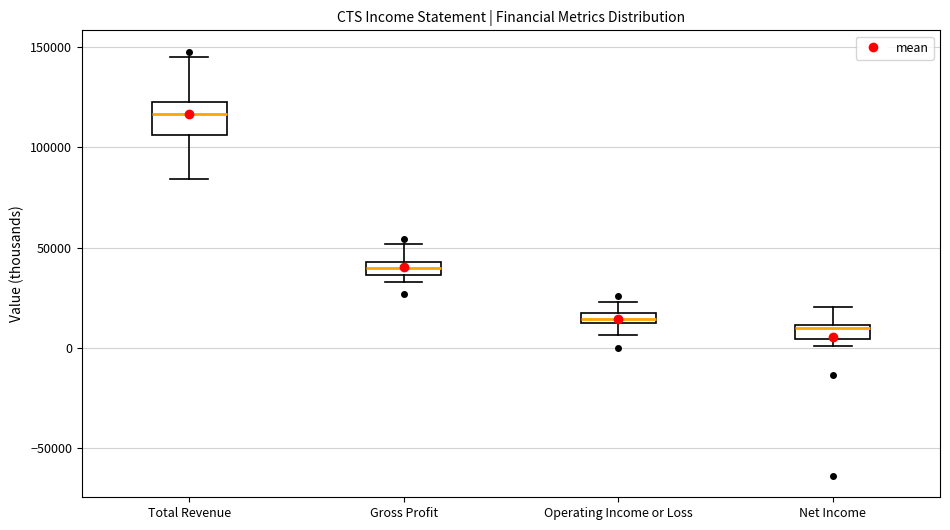

Comparing the boxes themselves (not the whiskers), which one is the tallest?

Total Revenue